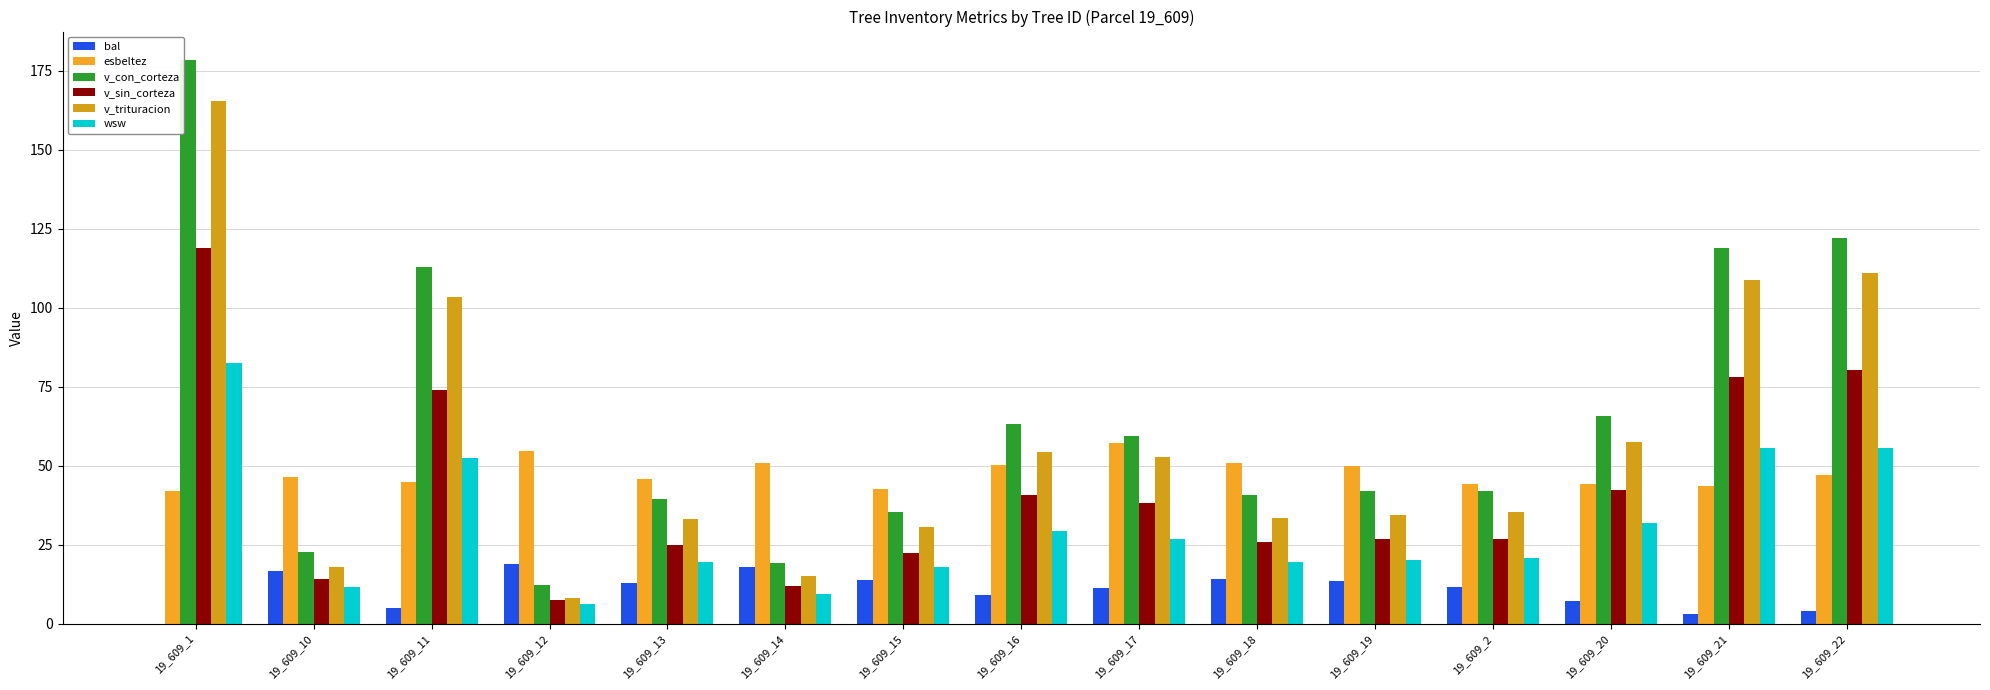

Which series has the largest range (max minus min)?

v_con_corteza